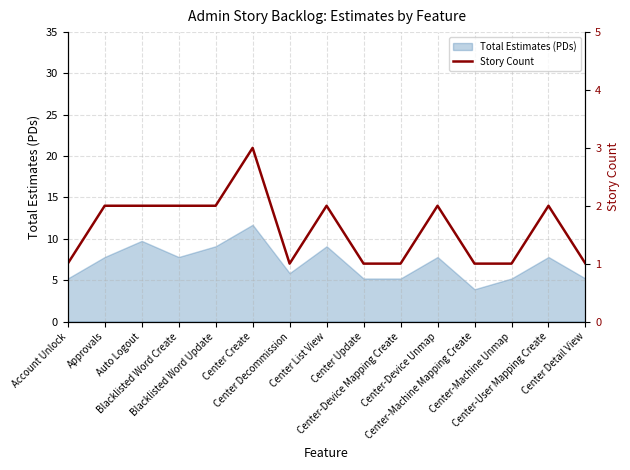

What is the maximum value for Total Estimates (PDs)?

11.7